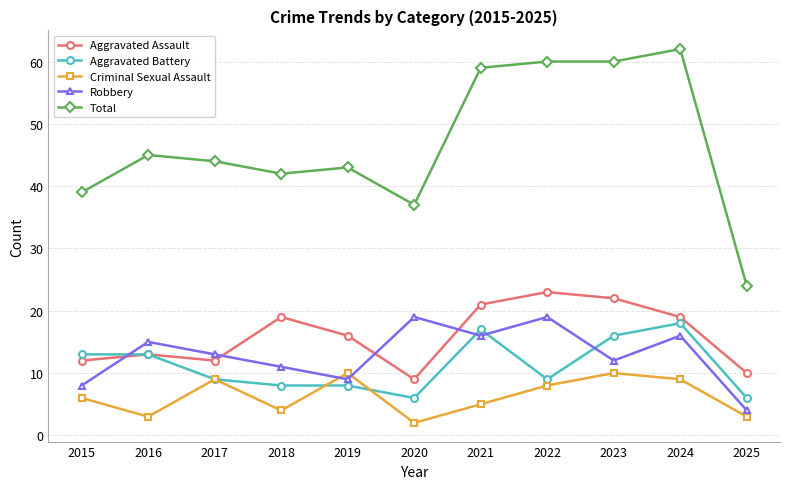

What is the minimum value shown in the chart?

2